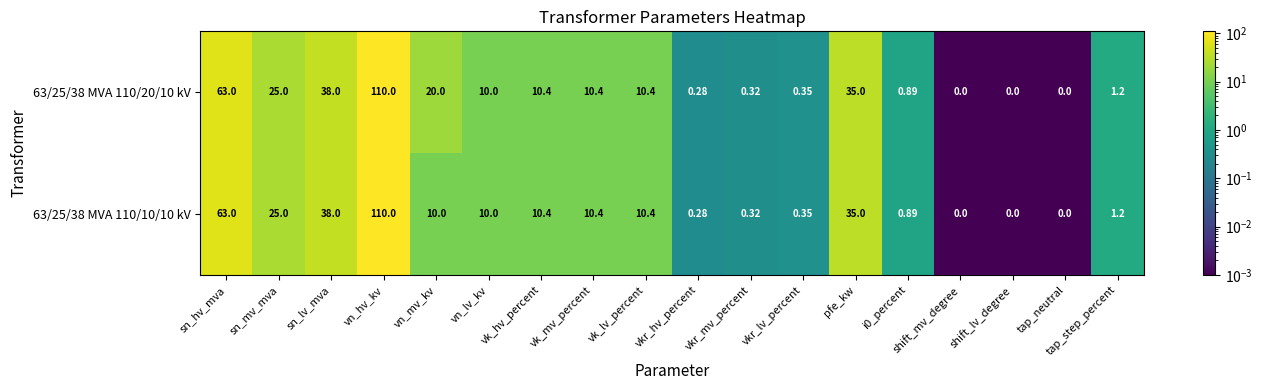

Is the value of 63/25/38 MVA 110/10/10 kV at sn_mv_mva greater than the value of 63/25/38 MVA 110/20/10 kV at shift_lv_degree?

Yes